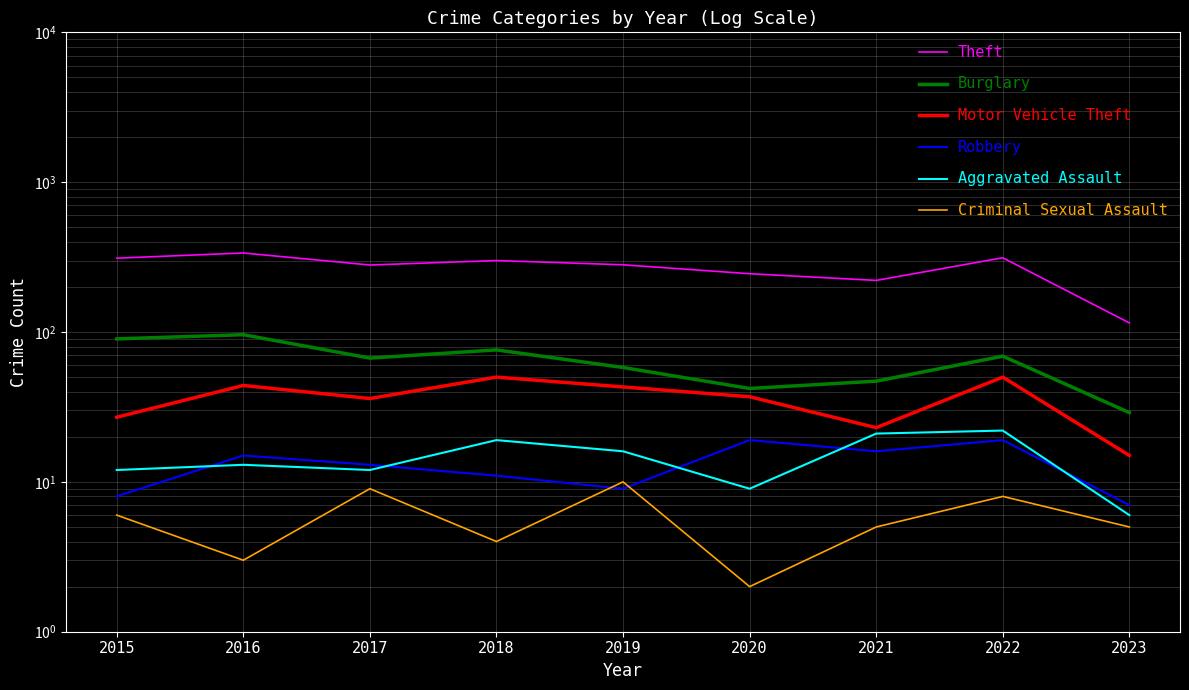

At 2018, list the series in order from smallest to largest.

Criminal Sexual Assault, Robbery, Aggravated Assault, Motor Vehicle Theft, Burglary, Theft